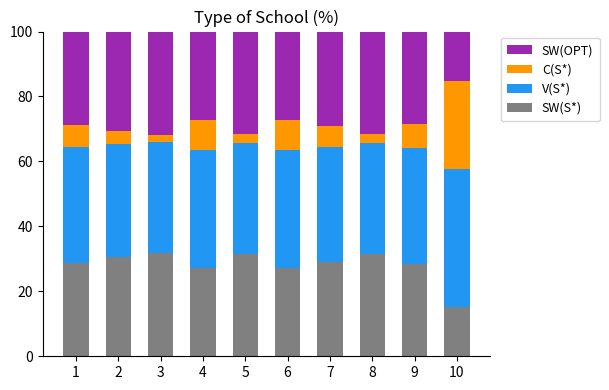

True or false: SW(S*) has a value of 27.3 at 6.

True